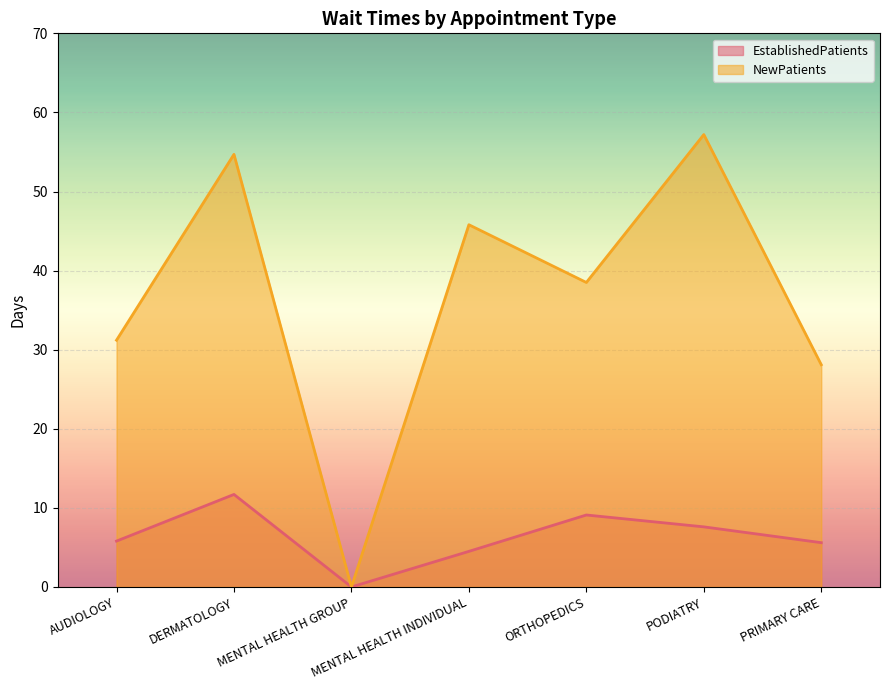

Rank the series by their average value, from lowest to highest.

EstablishedPatients, NewPatients